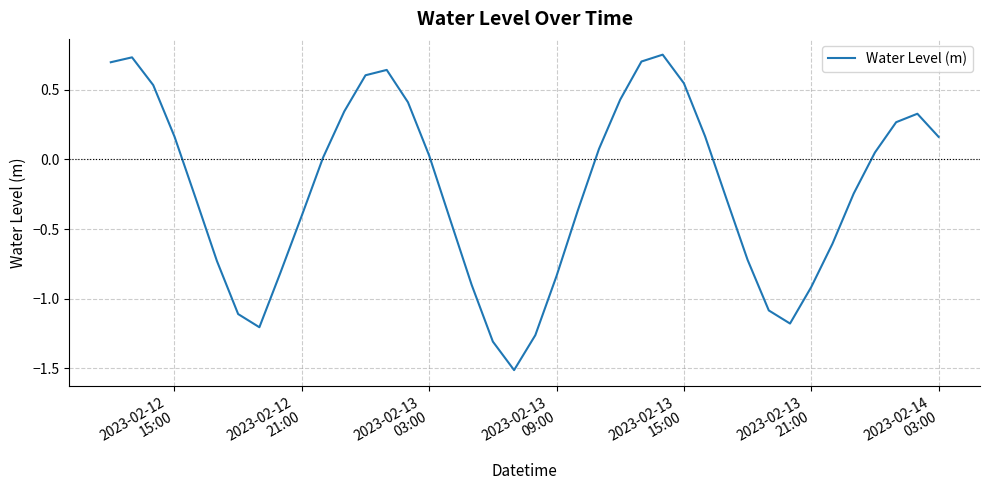

What is the difference between the maximum and minimum values?

2.3